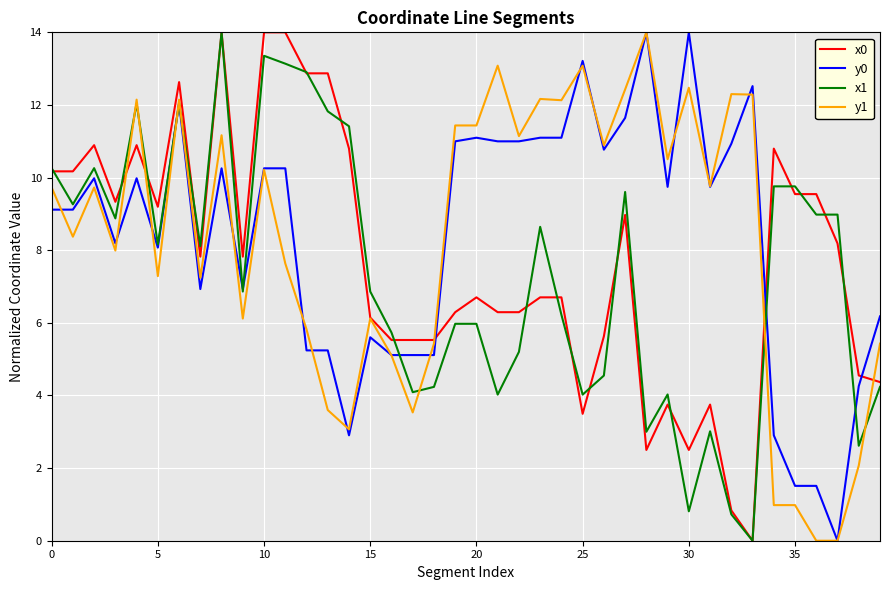

What is the highest value of the y0 series?

14.0